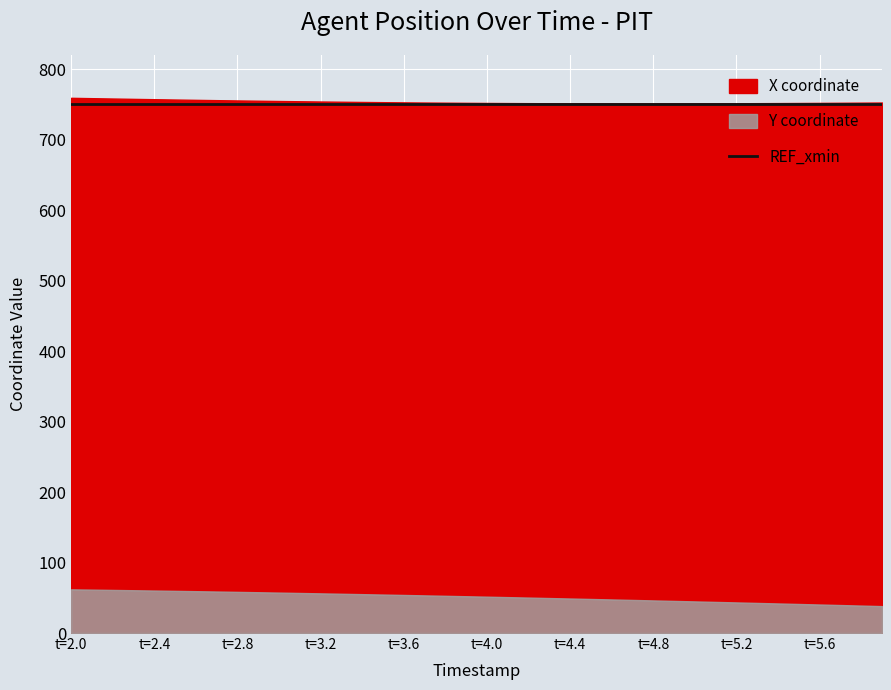

What is the value of the X point at the 5th from the left?

757.3